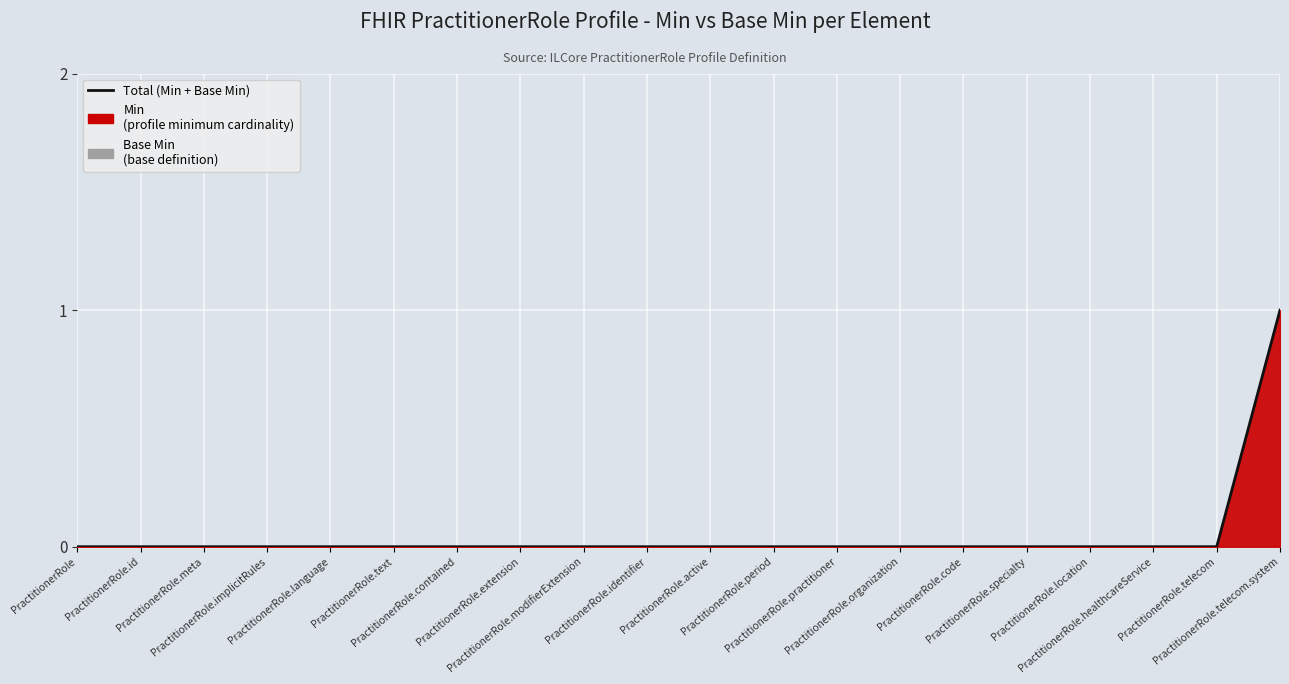

True or false: there are more than 2 points higher than both neighbors.

False